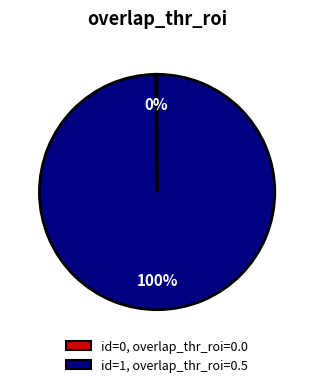

Is there a majority slice in this chart?

Yes